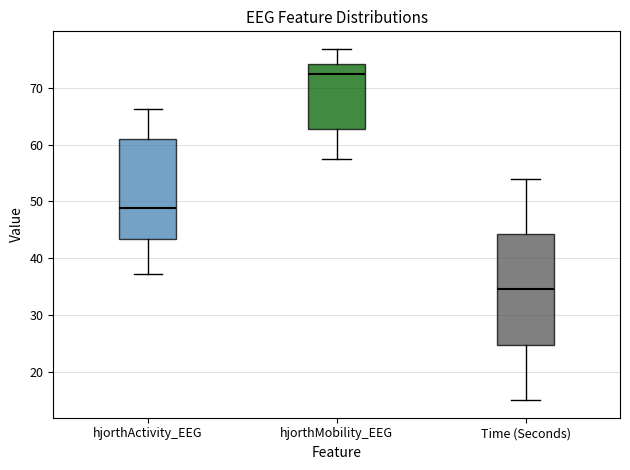

Reading left to right, transcribe this box plot: for each box, give where its median line is, the range the box spans, and where its two whiskers end, as read against the y-axis. The values are not printed on the chart, so give them approximately, as read against the axis.

hjorthActivity_EEG: median 49, box 43 to 61, whiskers 37 to 66
hjorthMobility_EEG: median 72, box 63 to 74, whiskers 57 to 77
Time (Seconds): median 35, box 25 to 44, whiskers 15 to 54